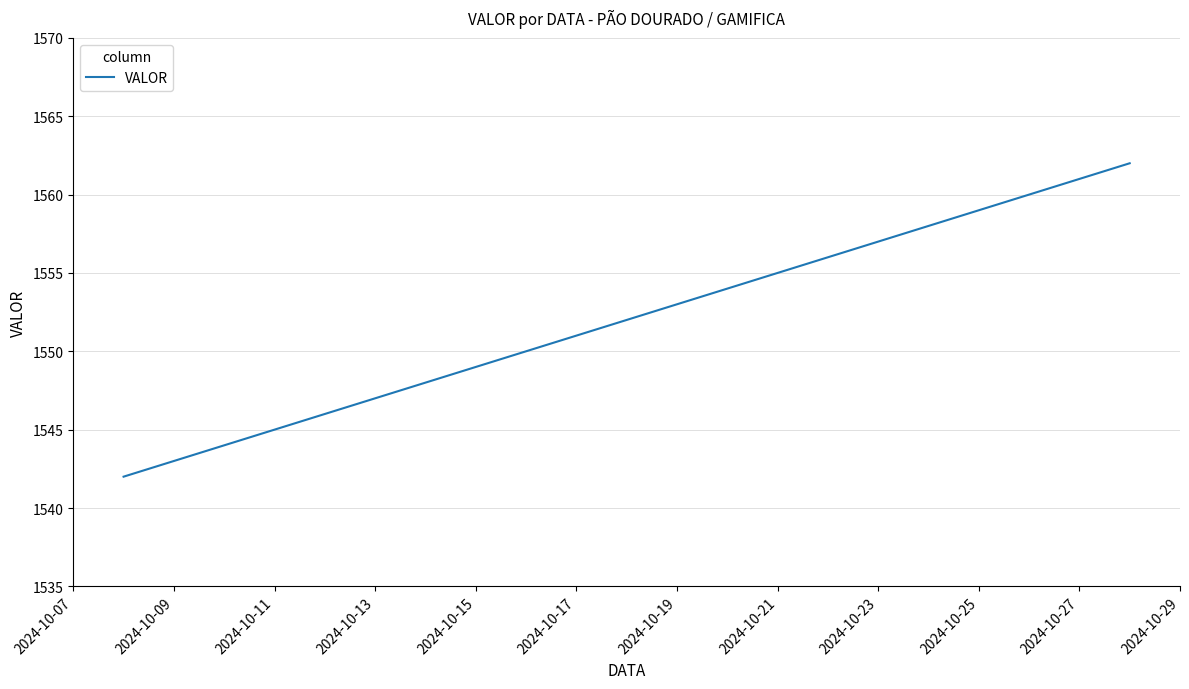

What is the difference between the maximum and minimum values?

20